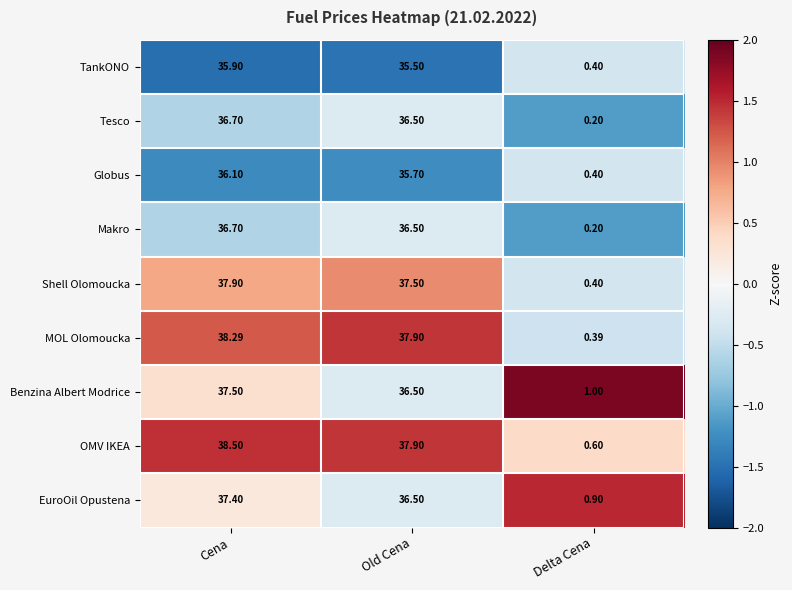

Where is Benzina Albert Modrice nearest to the value 19?

Old Cena